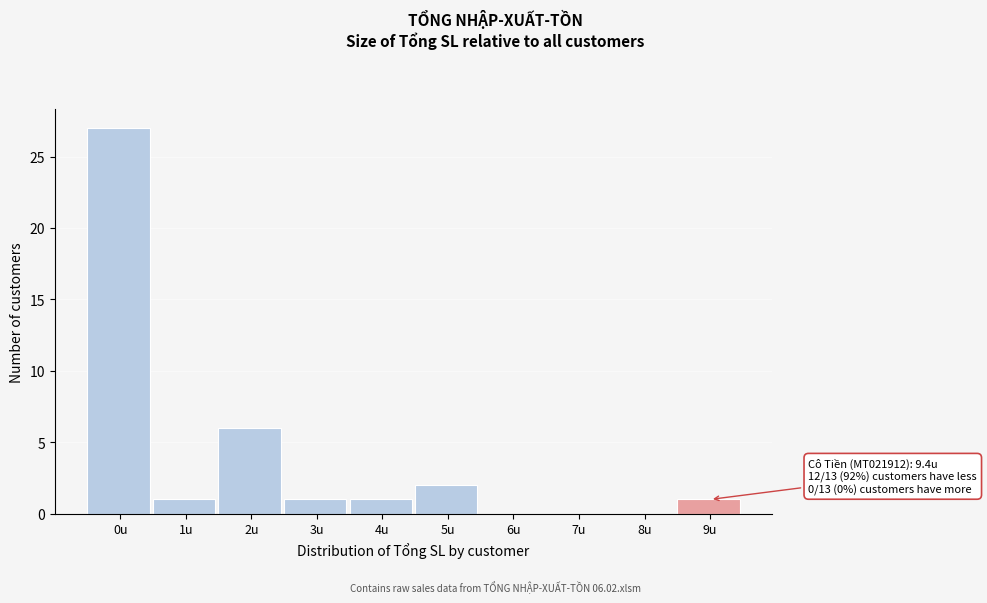

Reading left to right, list all the values displayed in this chart.

0u=27	1u=1	2u=6	3u=1	4u=1	5u=2	6u=0	7u=0	8u=0	9u=1